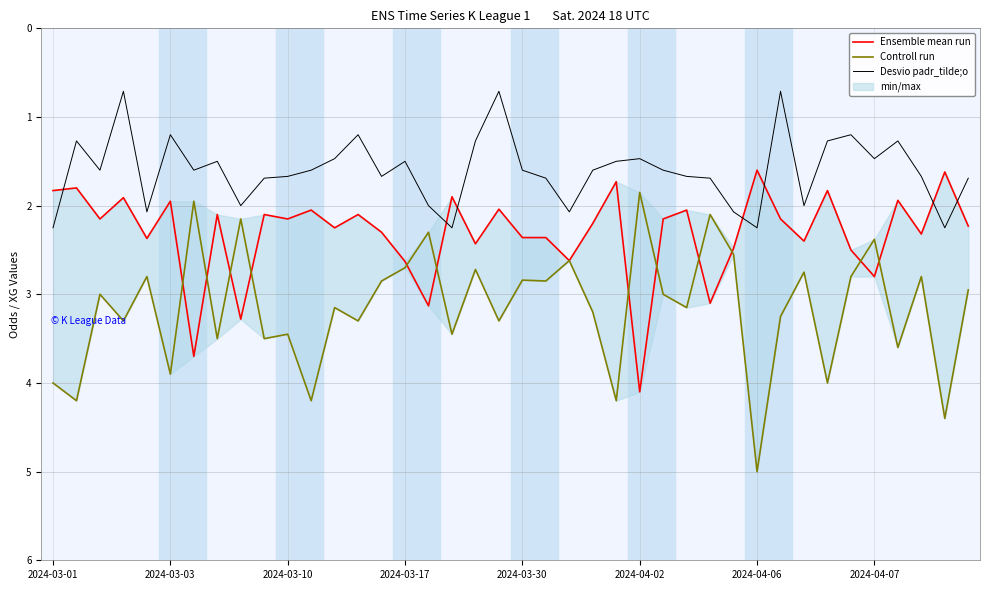

The Desvio padr_tilde;o series shows 2.0 at 2024-04-07. True or false?

False